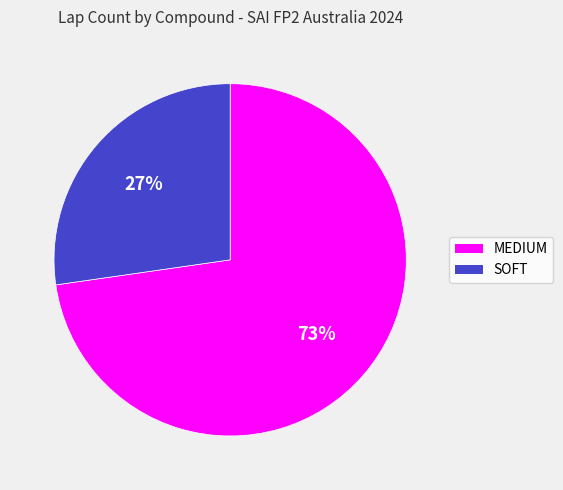

Is there any slice that represents more than half of the pie?

Yes